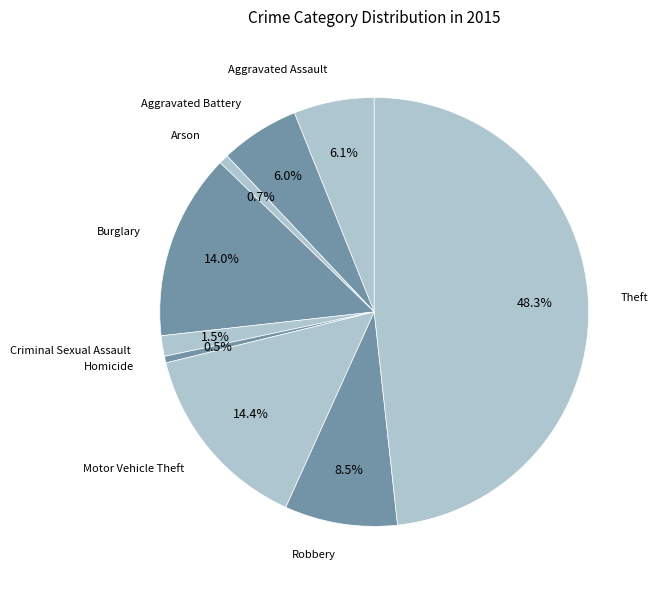

How many slices are in this pie chart?

9